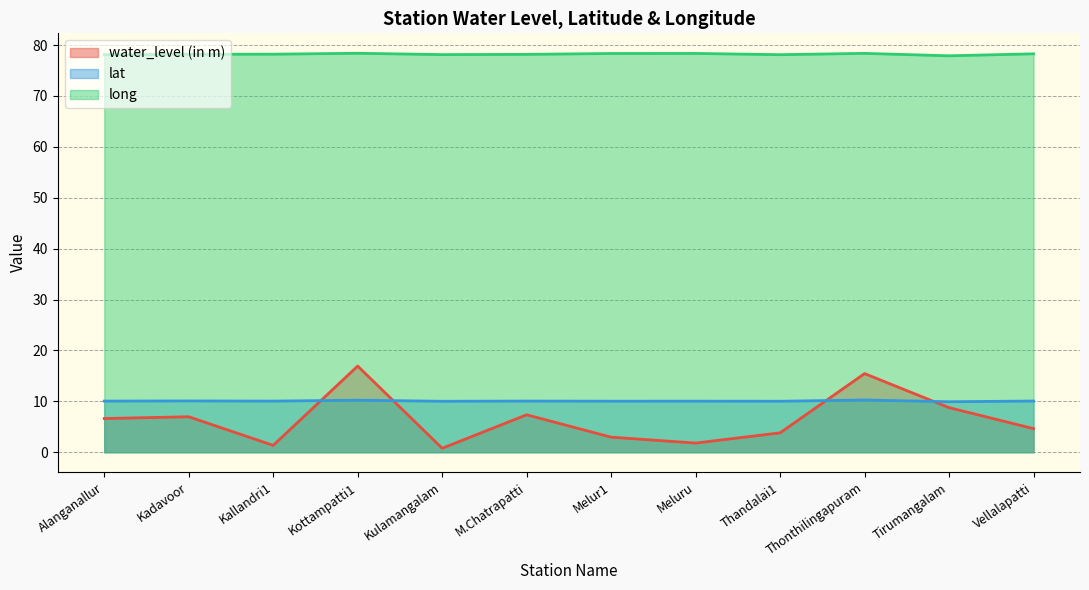

What is the label of the 6th point from the right?

Melur1